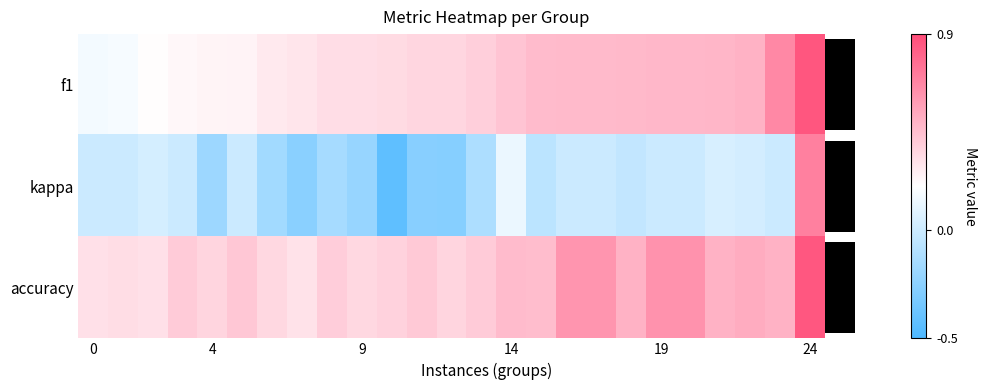

At how many categories does at least one series exceed 0?

25